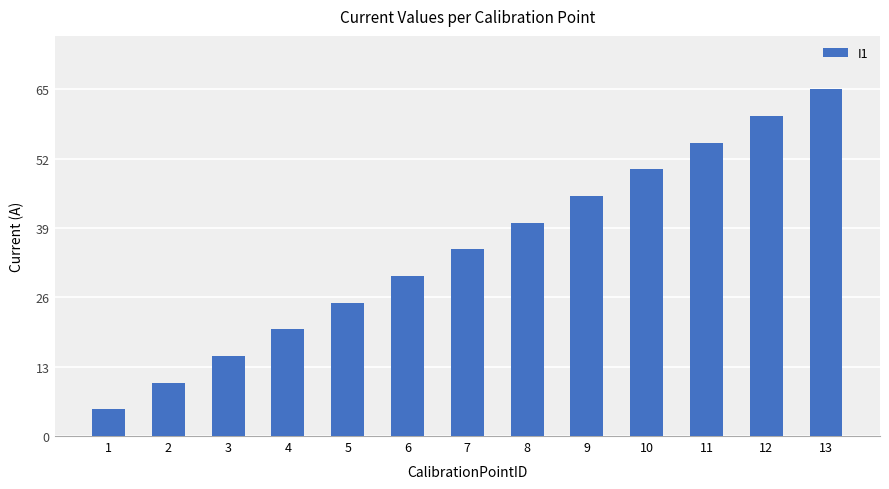

What is the change in value from 4 to 5?

+5